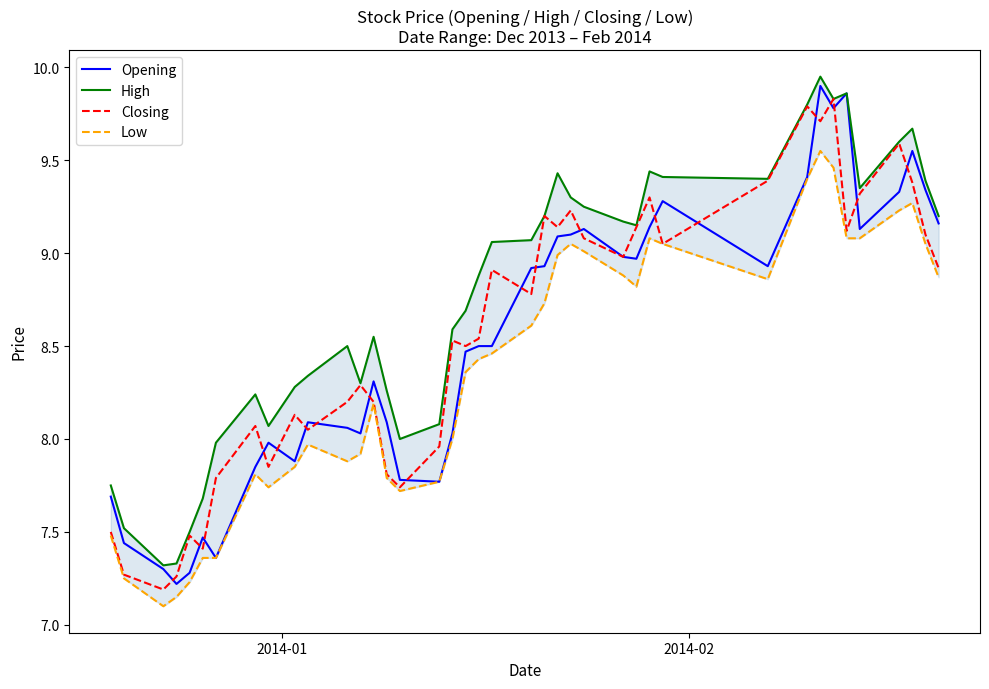

True or false: Low has a value of 11.9 at 22.

False